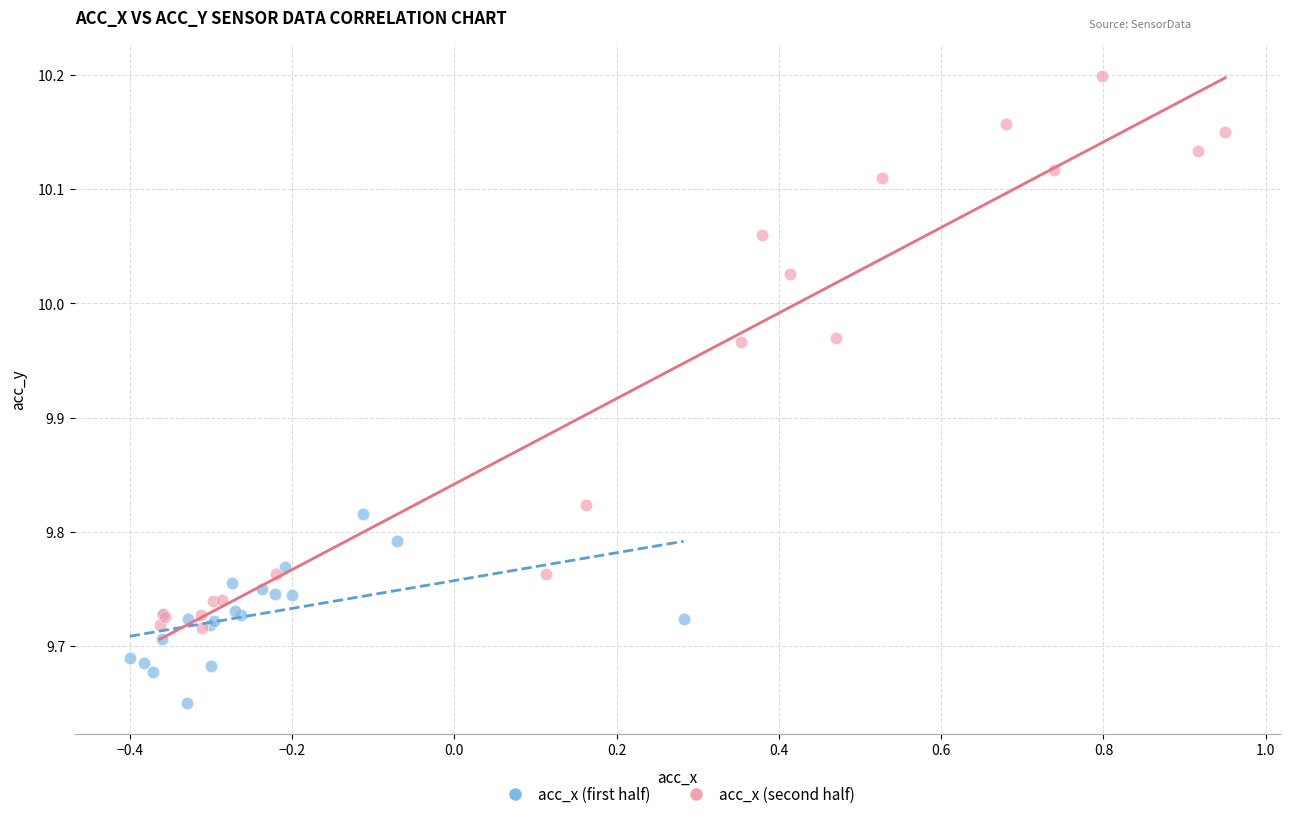

Which series contains the lowest Y value?

acc_x (first half)